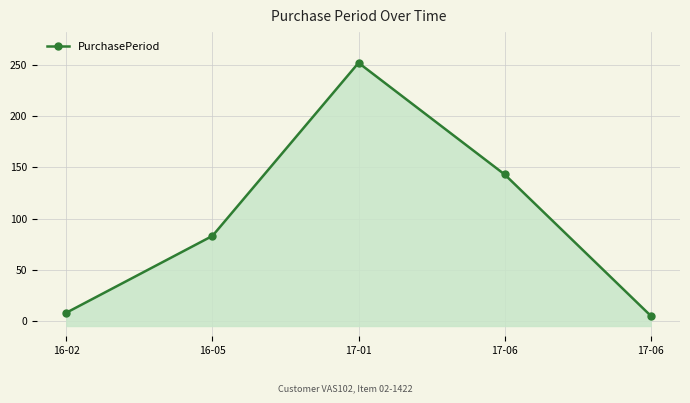

What is the approximate value at 17-01?

252